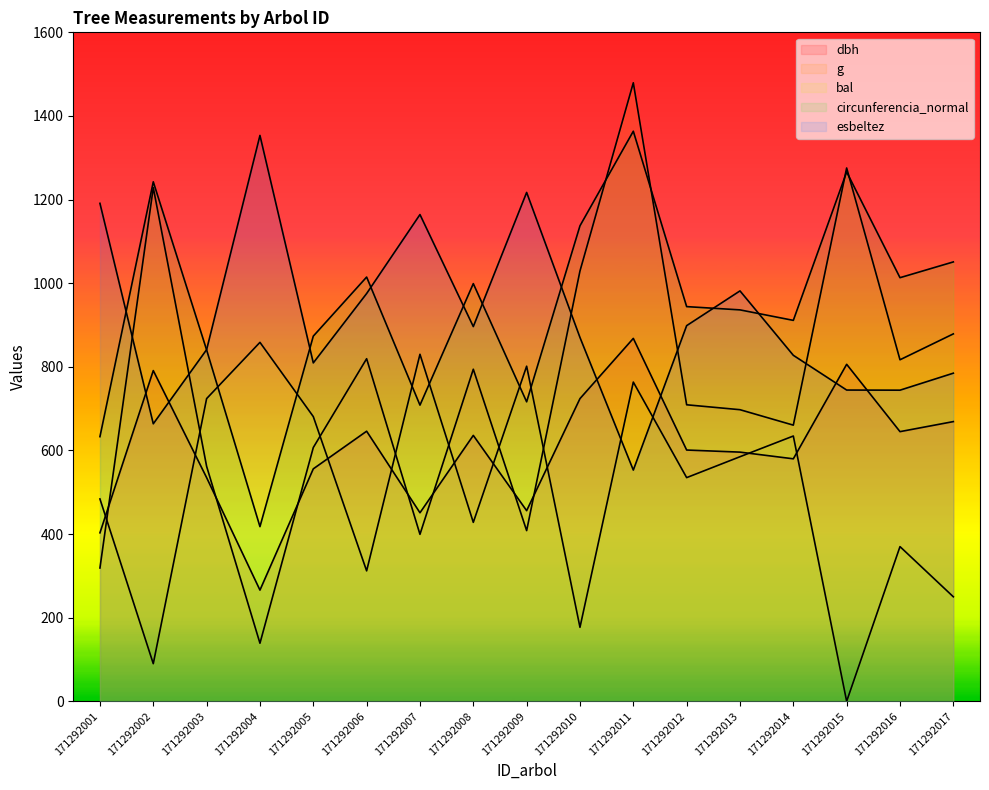

What are all the series names shown in the legend?

dbh, g, bal, circunferencia_normal, esbeltez